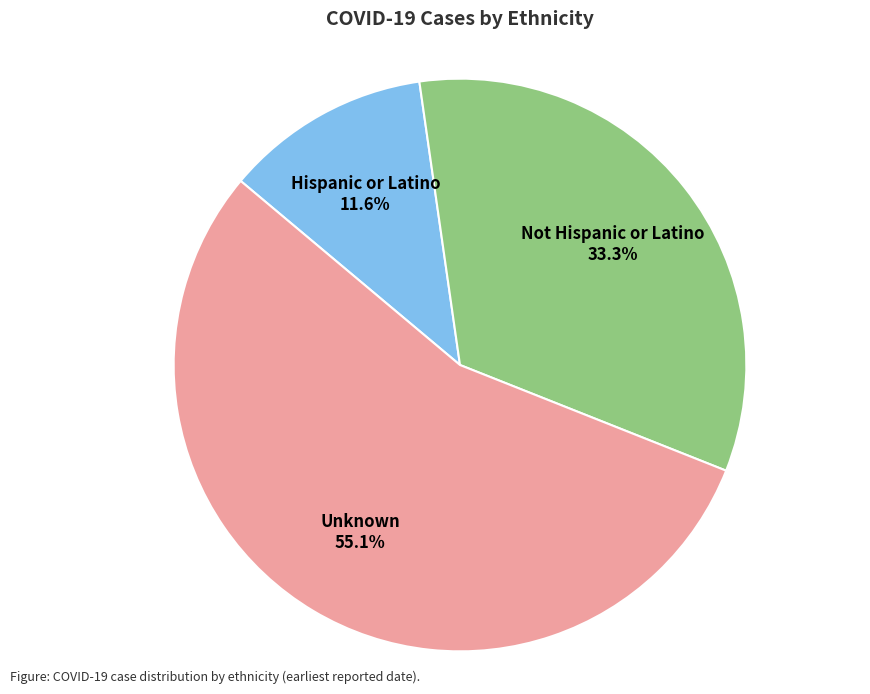

What is the total percentage of Not Hispanic or Latino and Hispanic or Latino?

44.9%